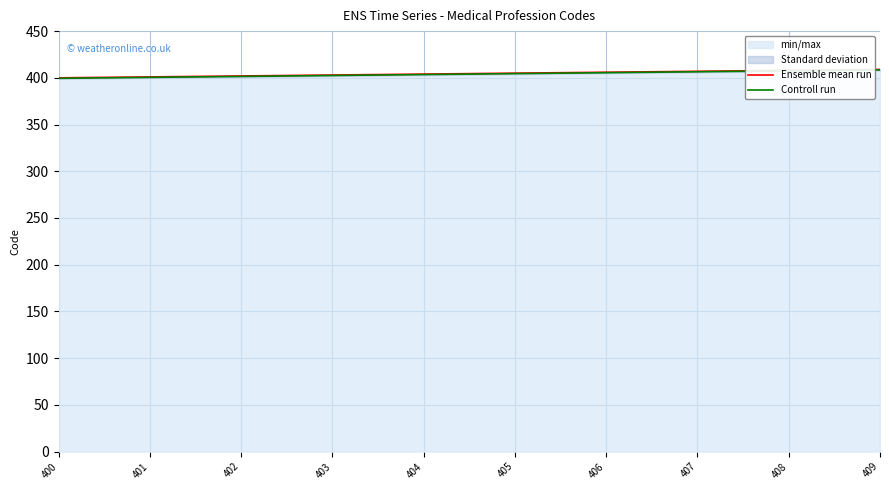

Rank the series by their maximum value, from lowest to highest.

Controll run, Ensemble mean run